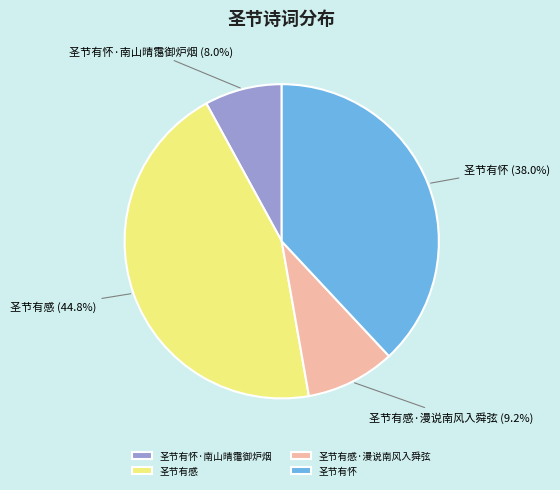

What percentage is the 圣节有感·漫说南风入舜弦 slice, to the nearest percent?

9%